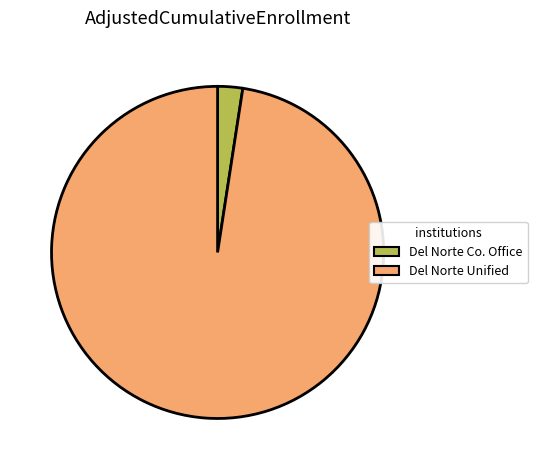

Is there a majority slice in this chart?

Yes